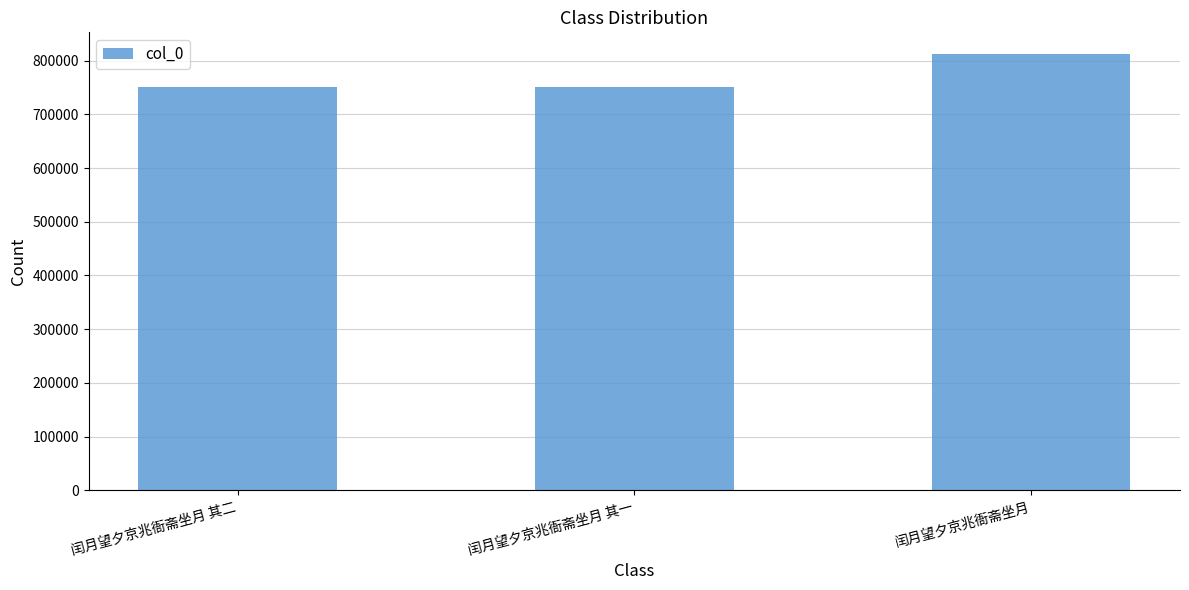

What is the minimum value shown in the chart?

750846